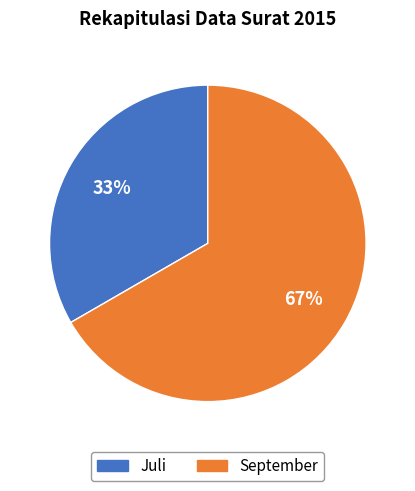

Does any single category account for the majority?

Yes